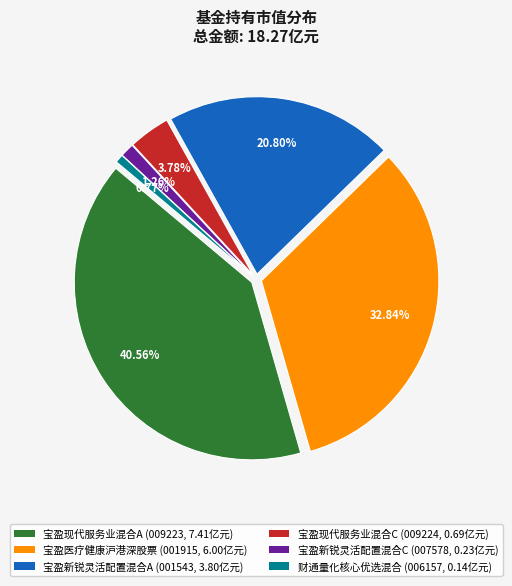

To the nearest percent, what portion does 财通量化核心优选混合 represent?

1%